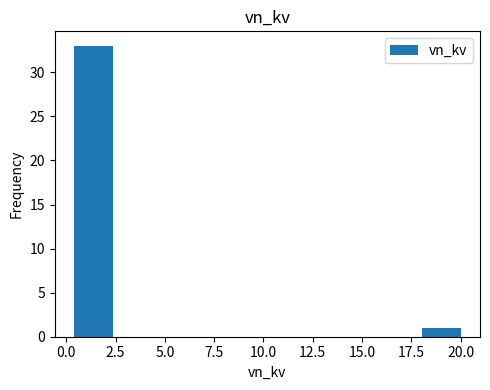

Around what value on the x-axis is the tallest bar? Give the approximate position of its centre, as read against the axis.

1.5